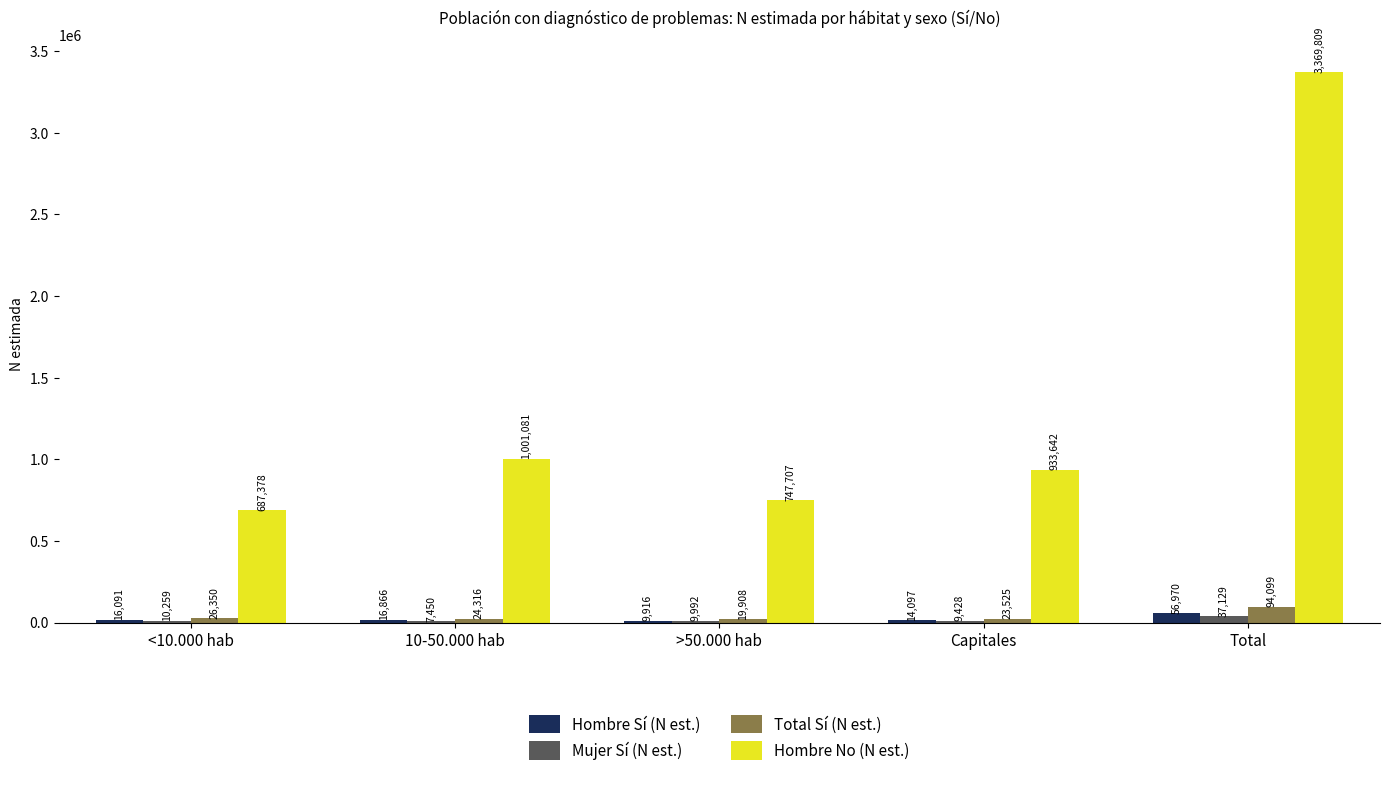

At which label is Hombre No (N est.) closest to 2028593?

10-50.000 hab